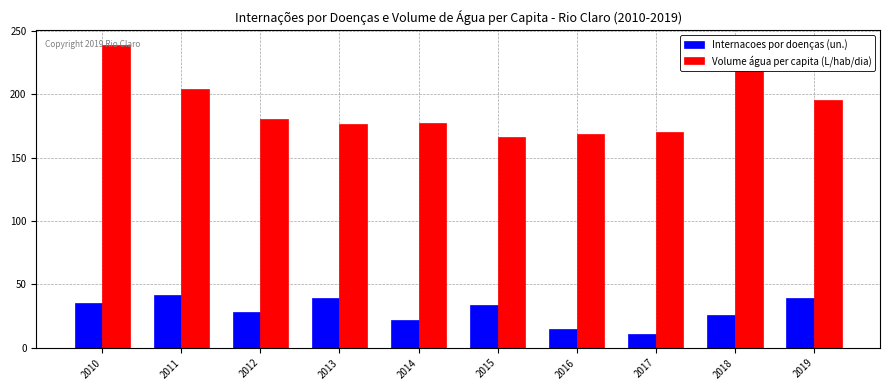

What is the value of the Internacoes por doenças (un.) bar at the 2nd from the left?

42.0